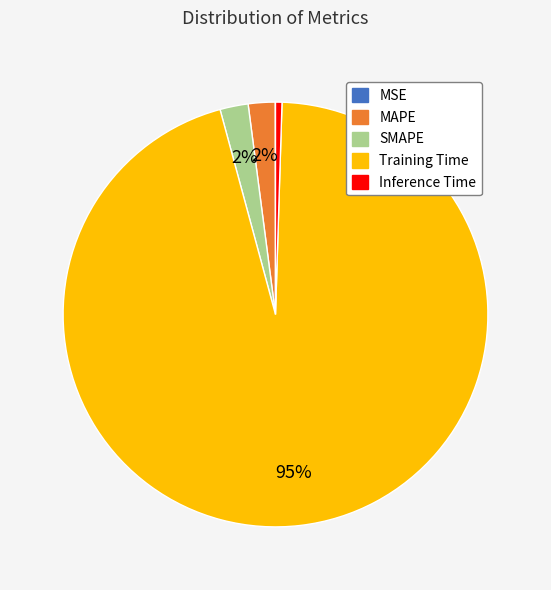

Is there a majority slice in this chart?

Yes